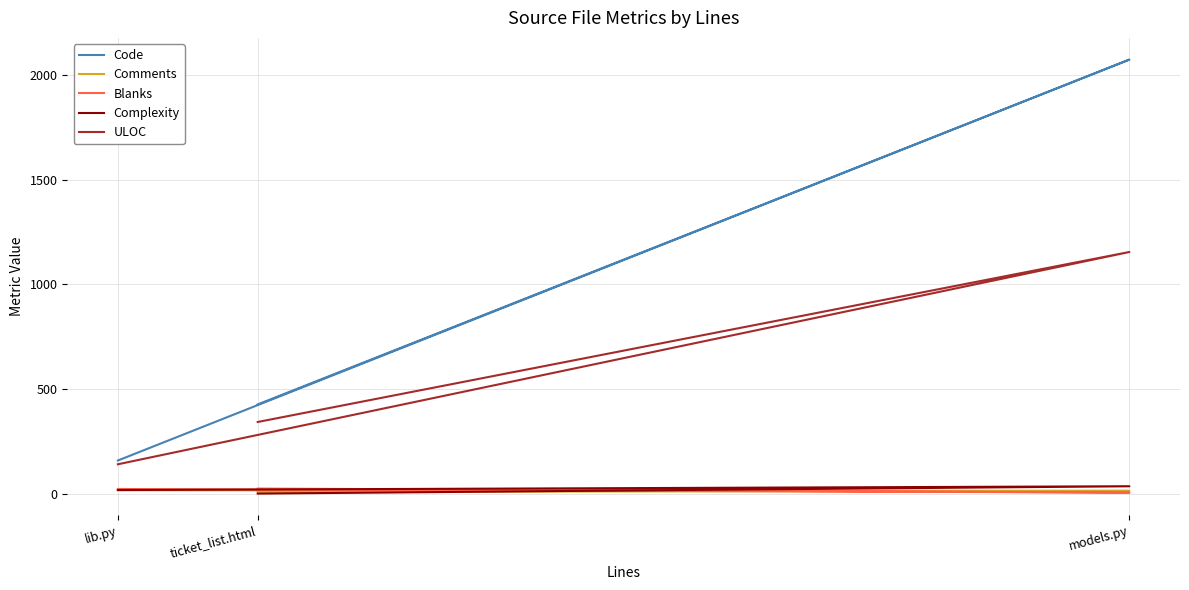

How many values in the Comments series are below 13?

1